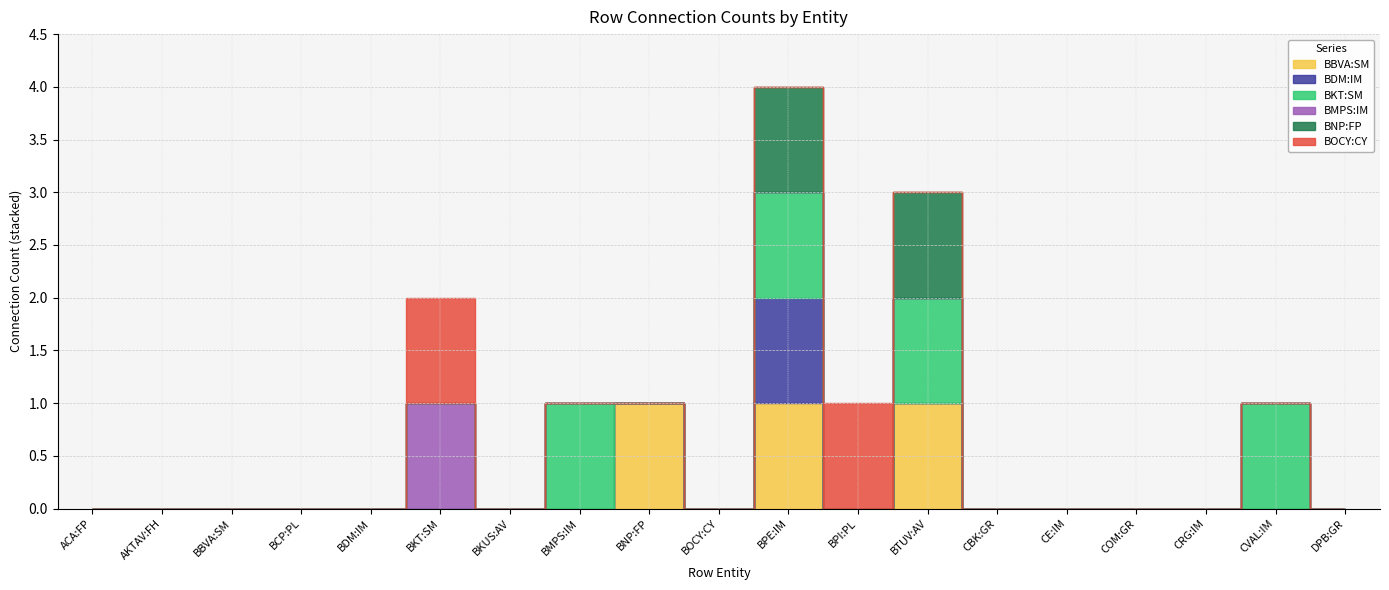

What are all the series names shown in the legend?

BBVA:SM, BDM:IM, BKT:SM, BMPS:IM, BNP:FP, BOCY:CY